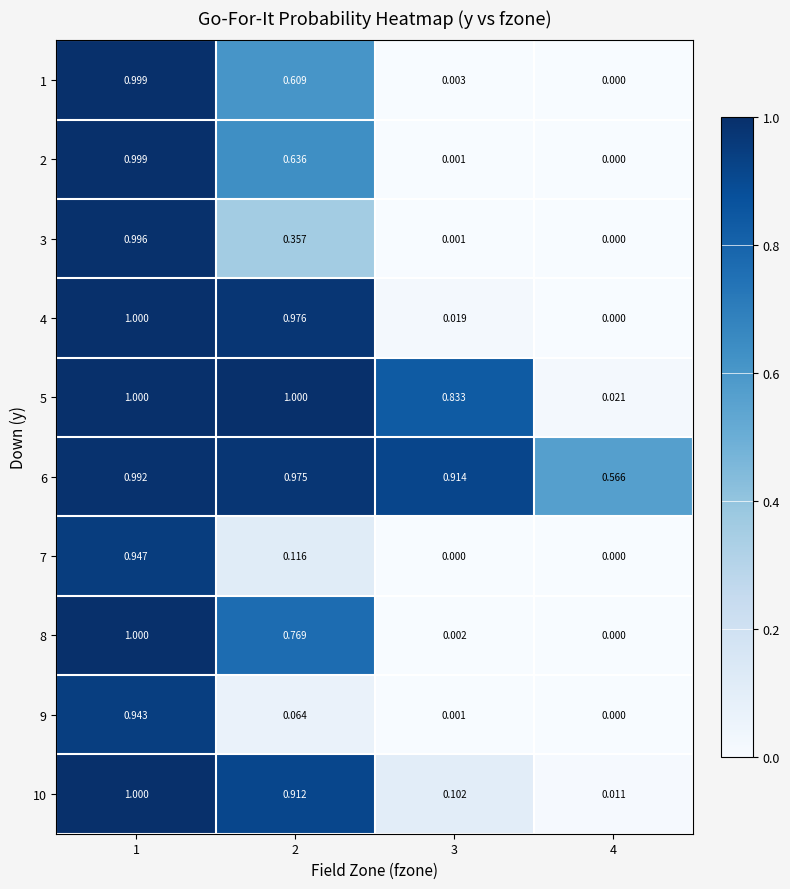

At how many categories does at least one series exceed 0?

4